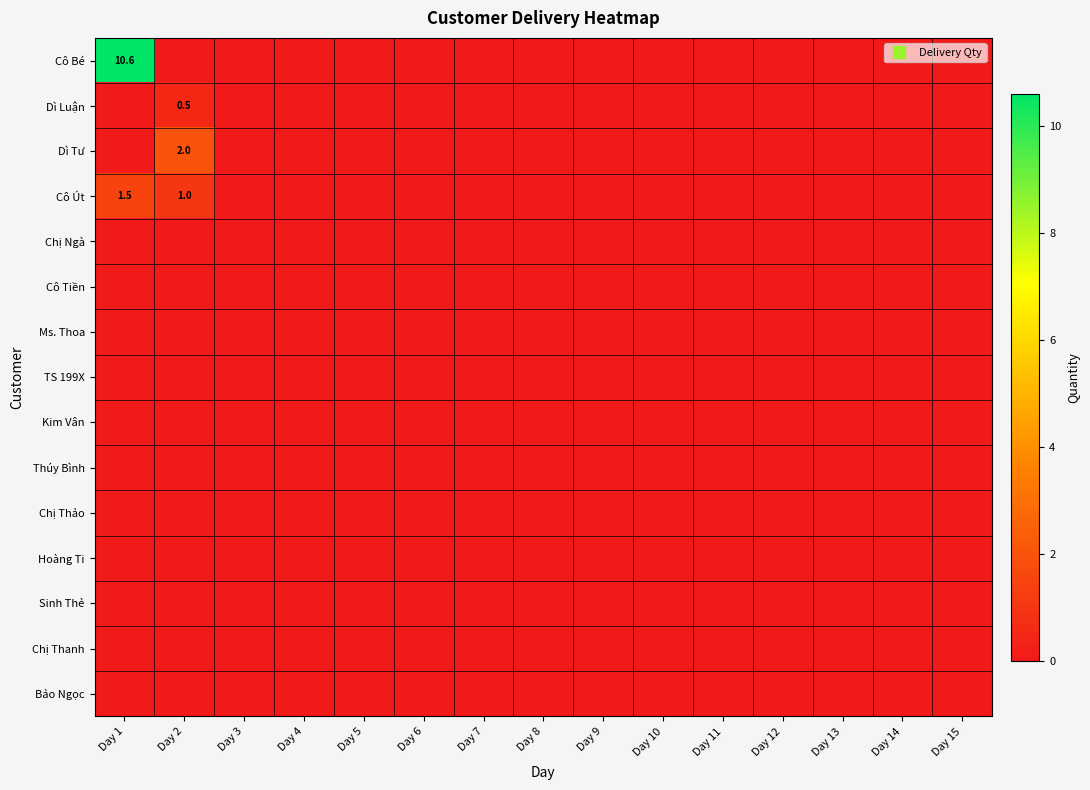

At which category is the sum across all series the highest?

Day 1